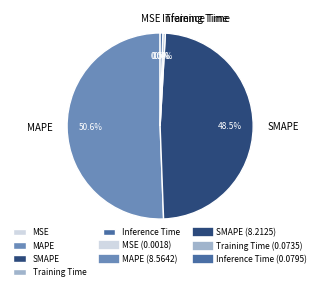

True or false: Inference Time accounts for 12% of the total.

False